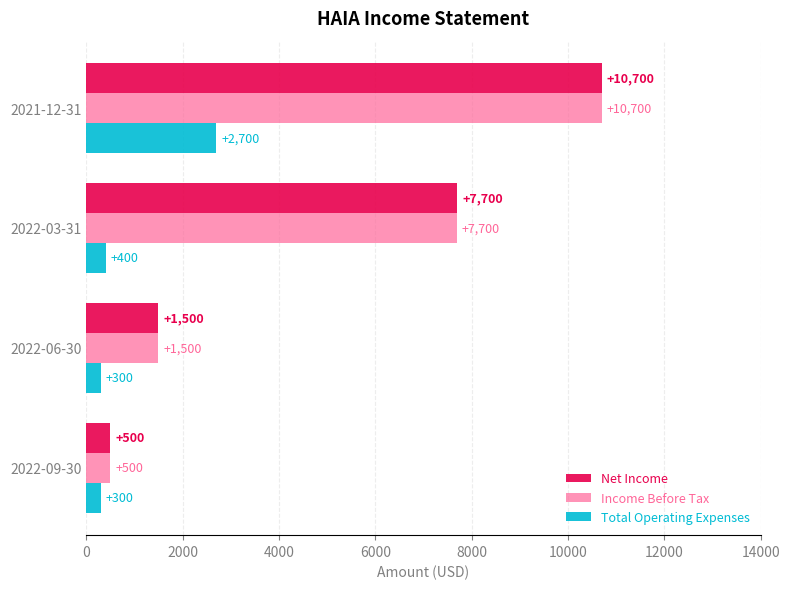

At which category is the sum across all series the highest?

2021-12-31